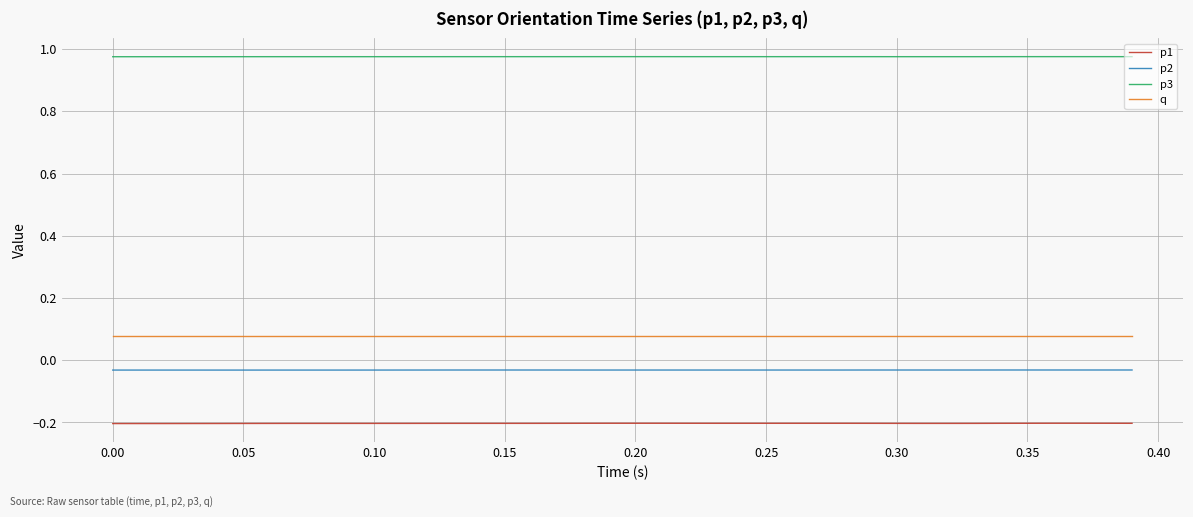

How many distinct data groups are displayed?

4